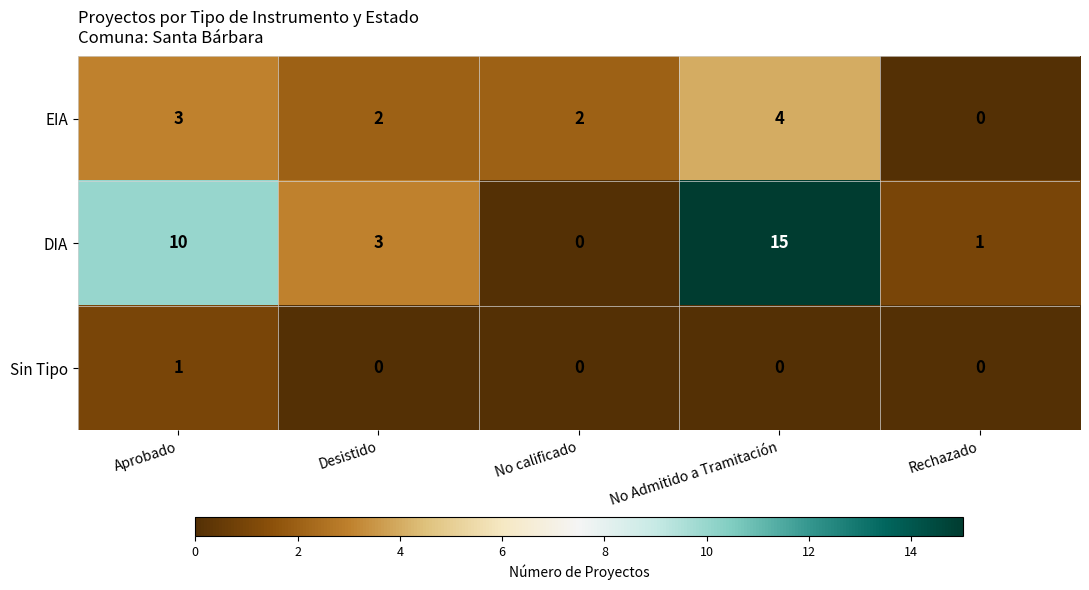

Rank the series by their maximum value, from highest to lowest.

DIA, EIA, Sin Tipo